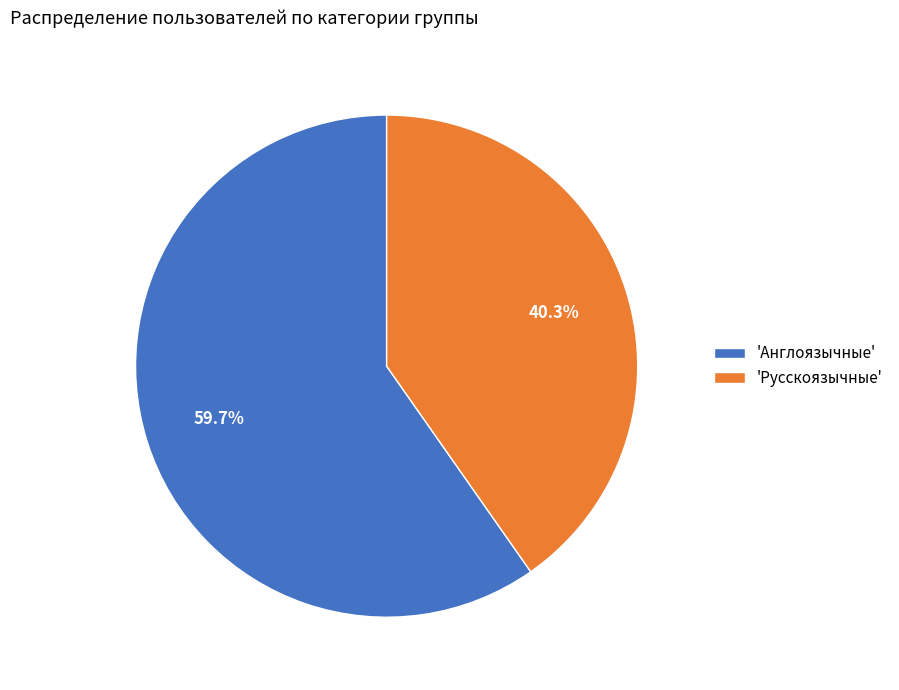

Rank the categories by value from lowest to highest.

'Русскоязычные', 'Англоязычные'